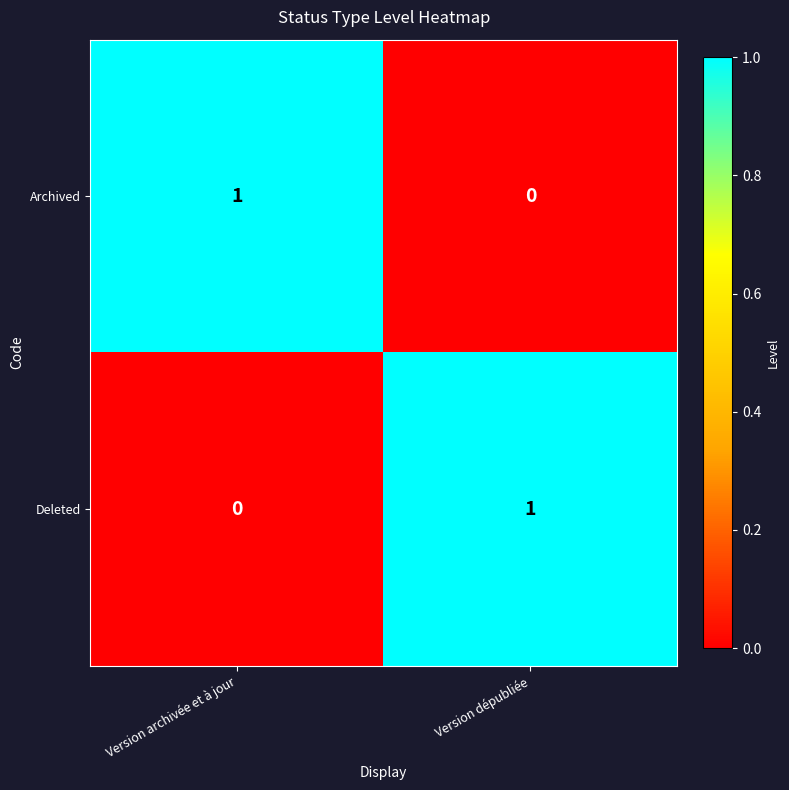

Is the value of Archived at Version dépubliée greater than the value of Deleted at Version dépubliée?

No